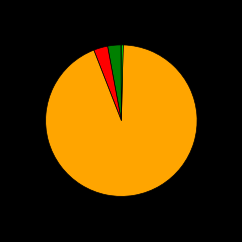

Is there a majority slice in this chart?

Yes